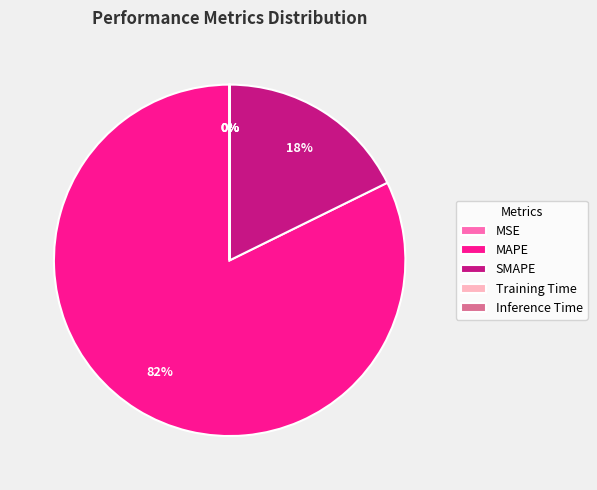

Between SMAPE and MAPE, which is larger?

MAPE